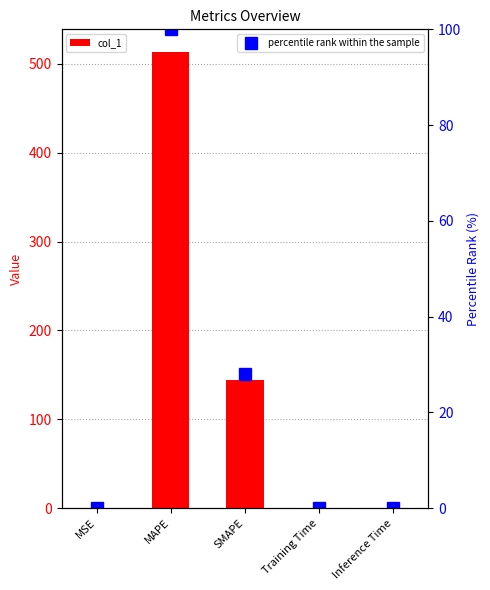

What position from the right is SMAPE?

3